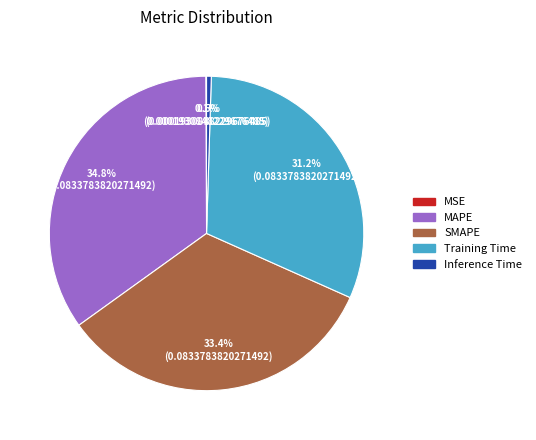

Is there any slice that represents more than half of the pie?

No